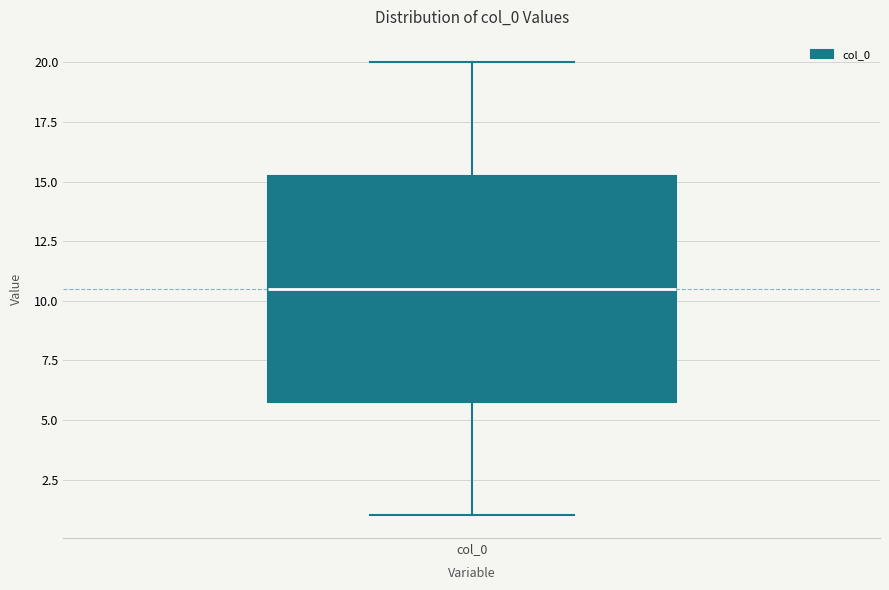

Where does the upper whisker of the box for col_0 end on the y-axis? The values are not printed on the chart, so give them approximately, as read against the axis.

20.0